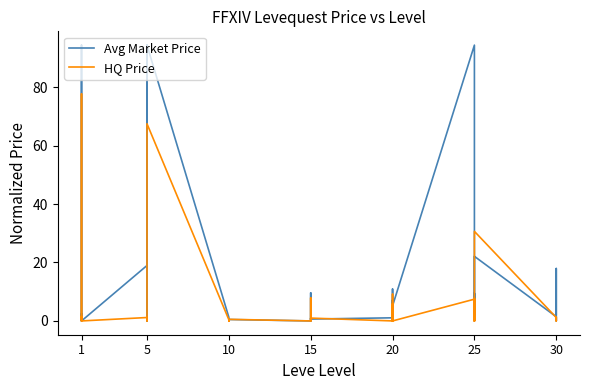

What is the label of the 19th point from the right?

21